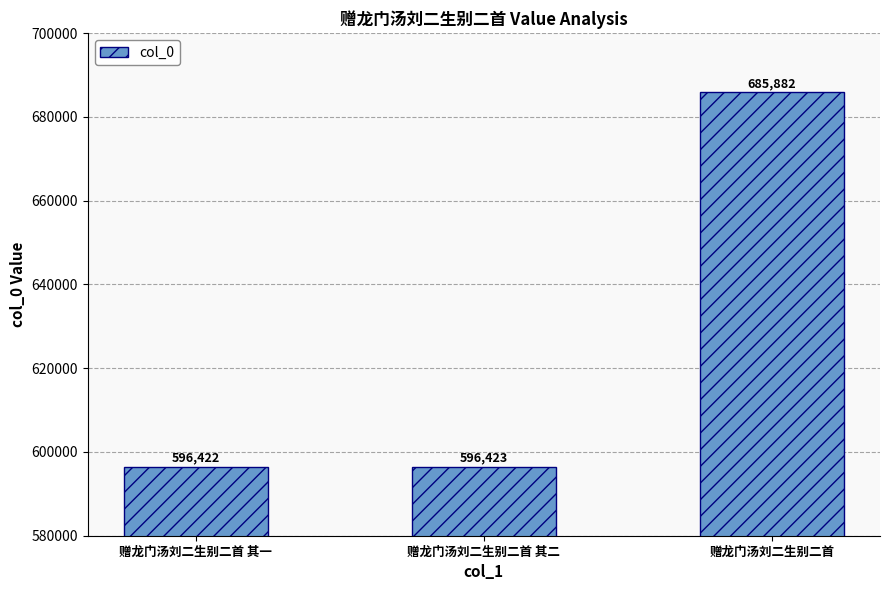

What is the label of the 3rd bar from the right?

赠龙门汤刘二生别二首 其一